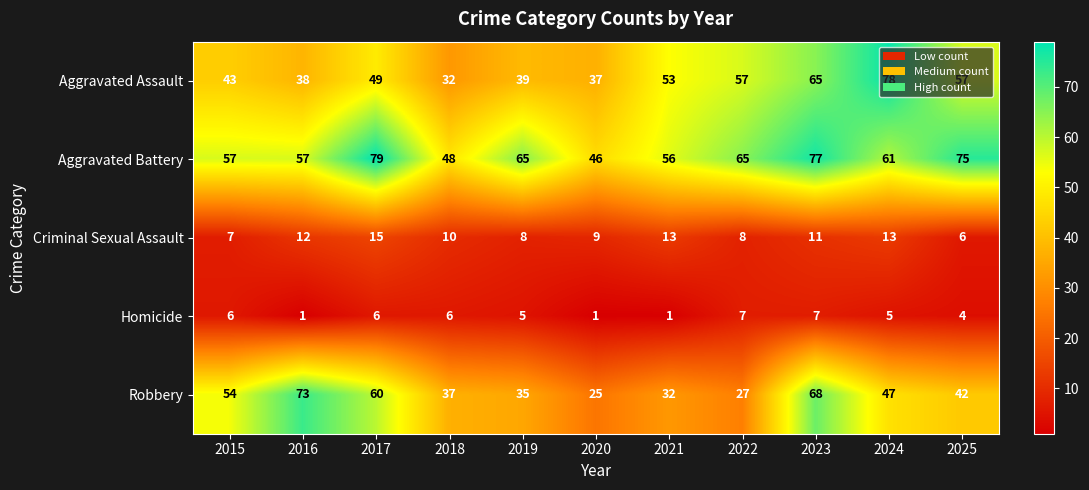

Count the number of categories in the chart.

11